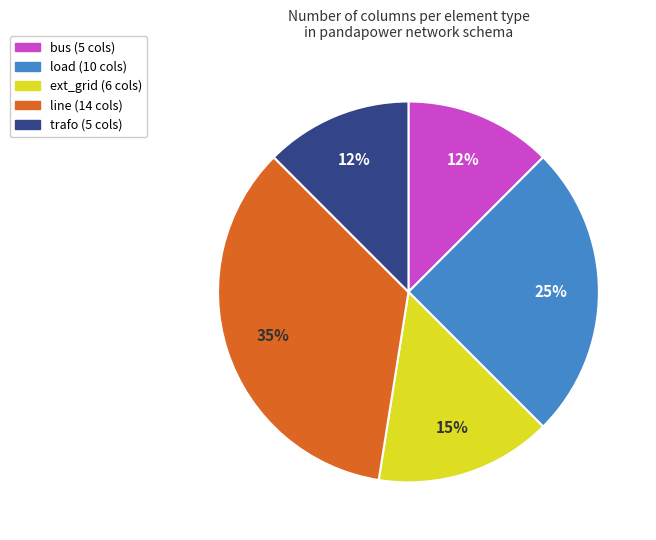

Is there any slice that represents more than half of the pie?

No